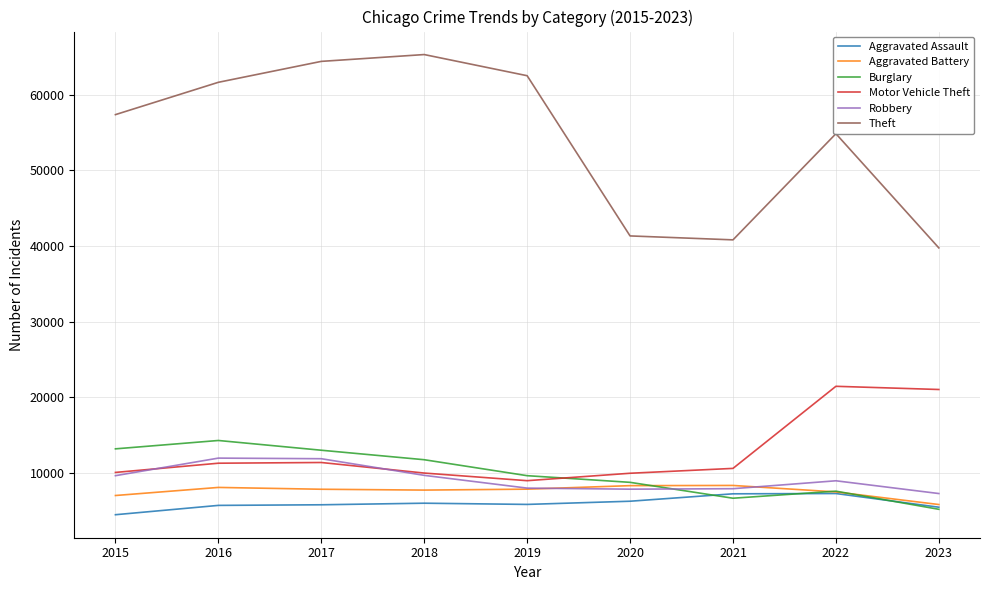

What is the total value across all series at 2020?

82476